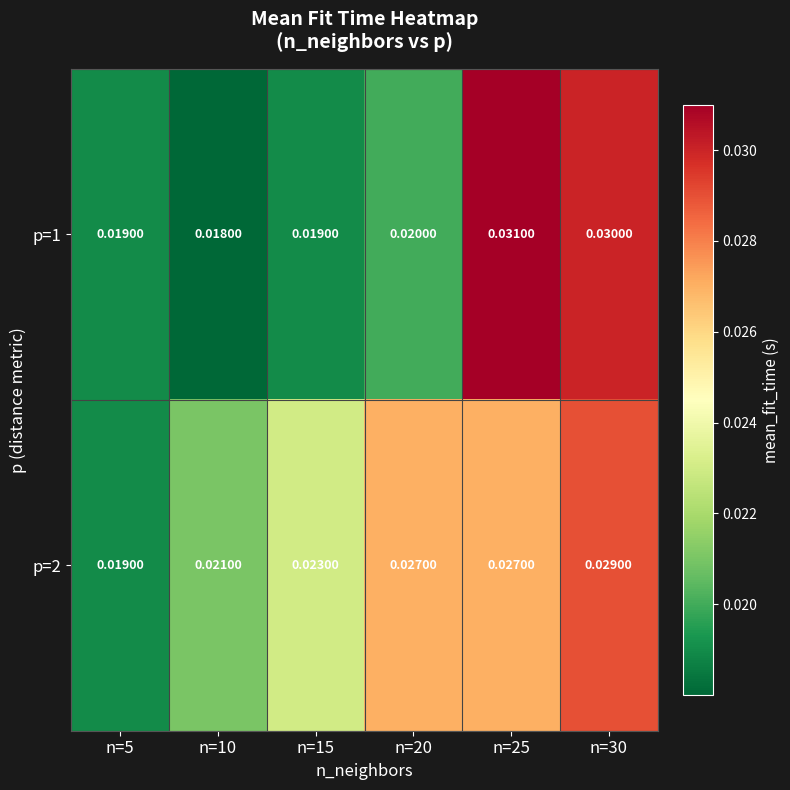

Which category has the highest value across all series?

n=25